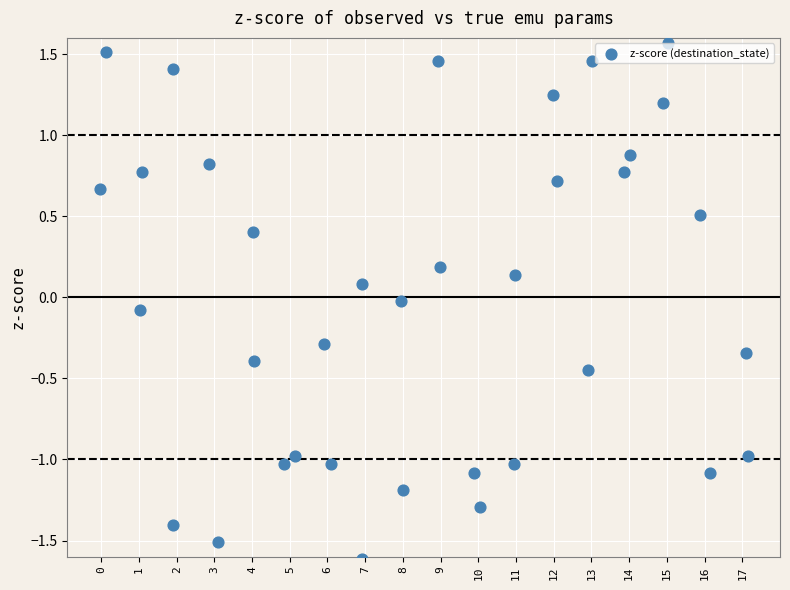

What is the range of Y values (max minus min)?

3.2